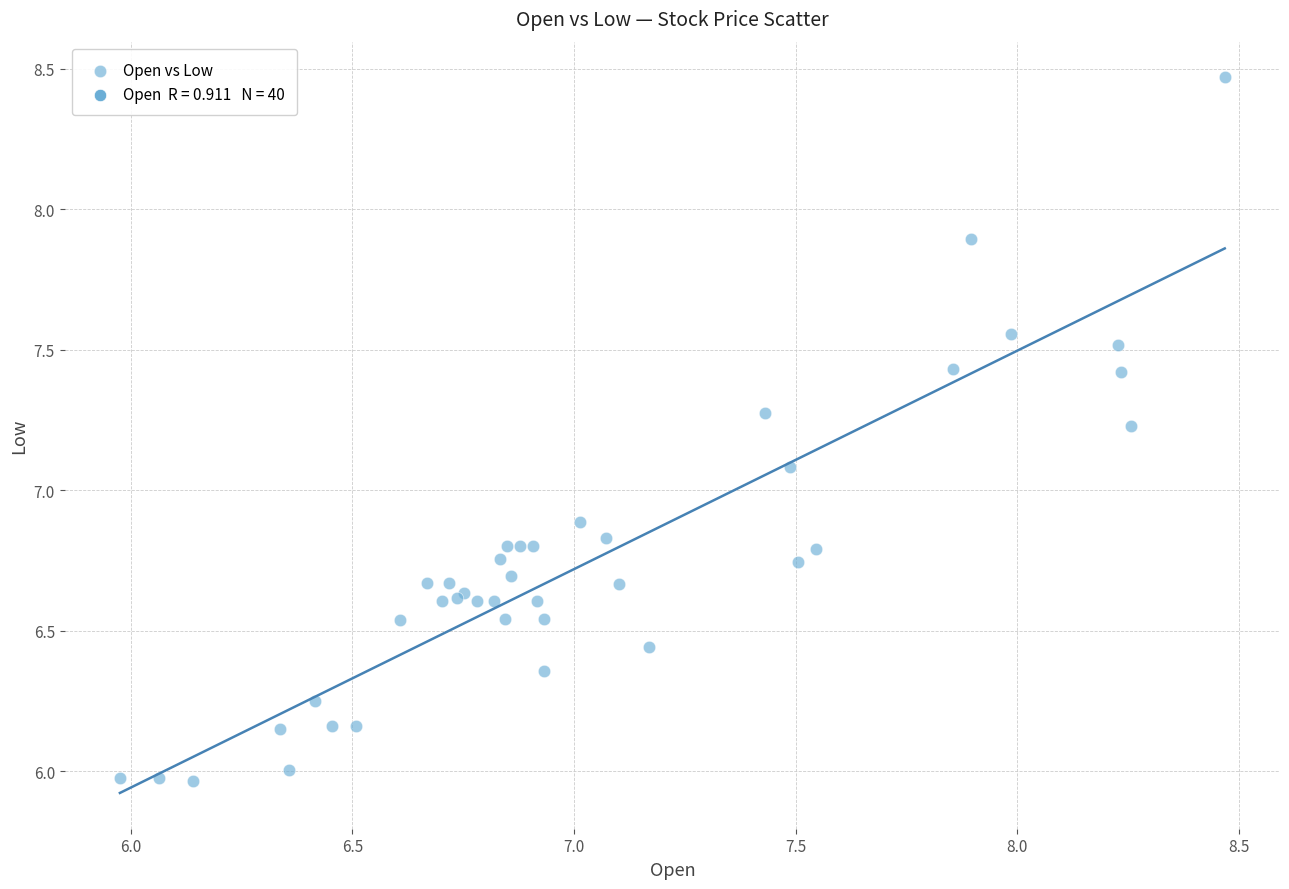

What Y value in the scatter plot is closest to 7?

7.1